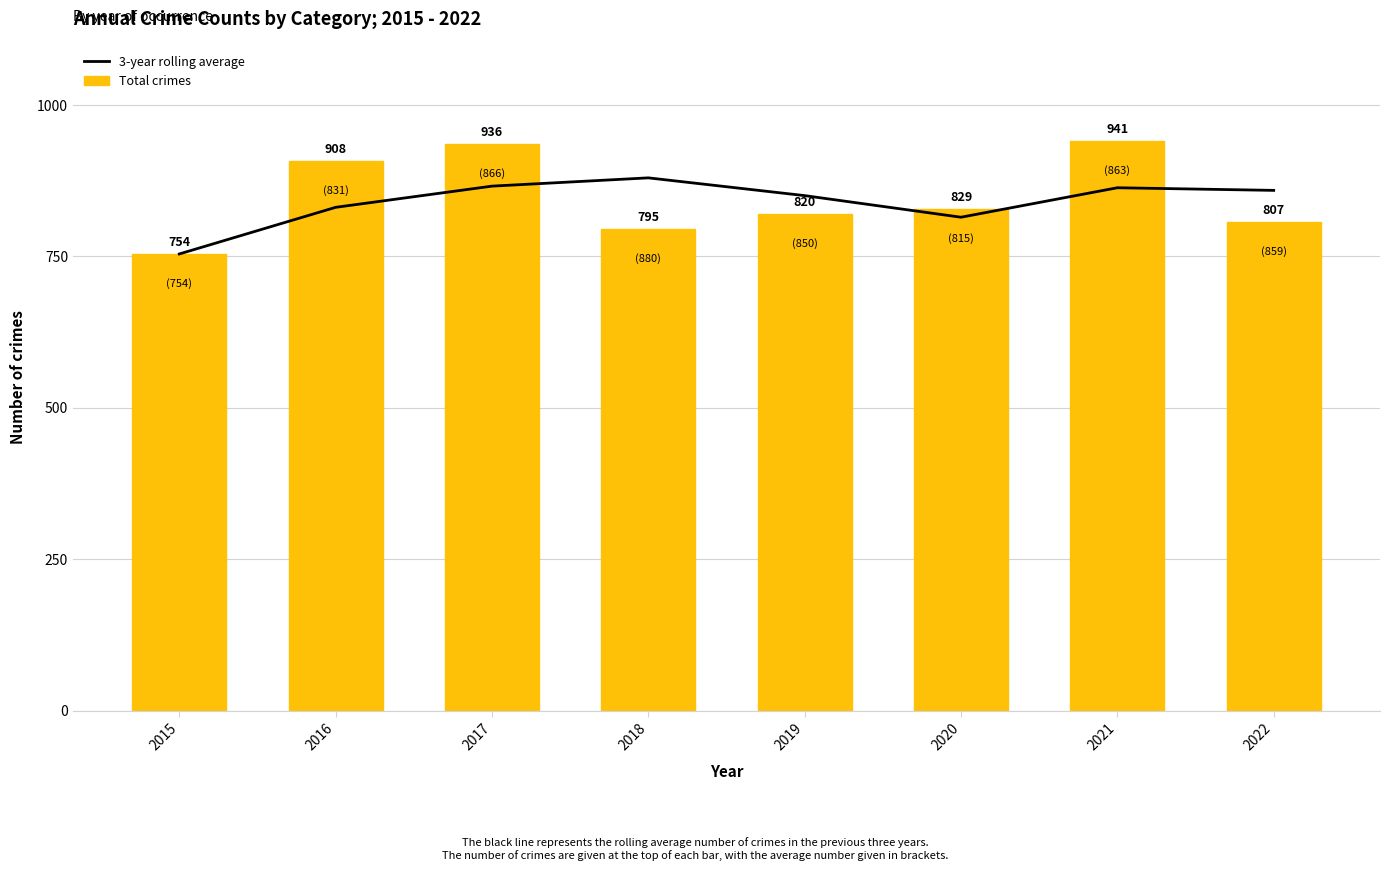

At 2016, list the series in order from smallest to largest.

3-year rolling average, Total crimes